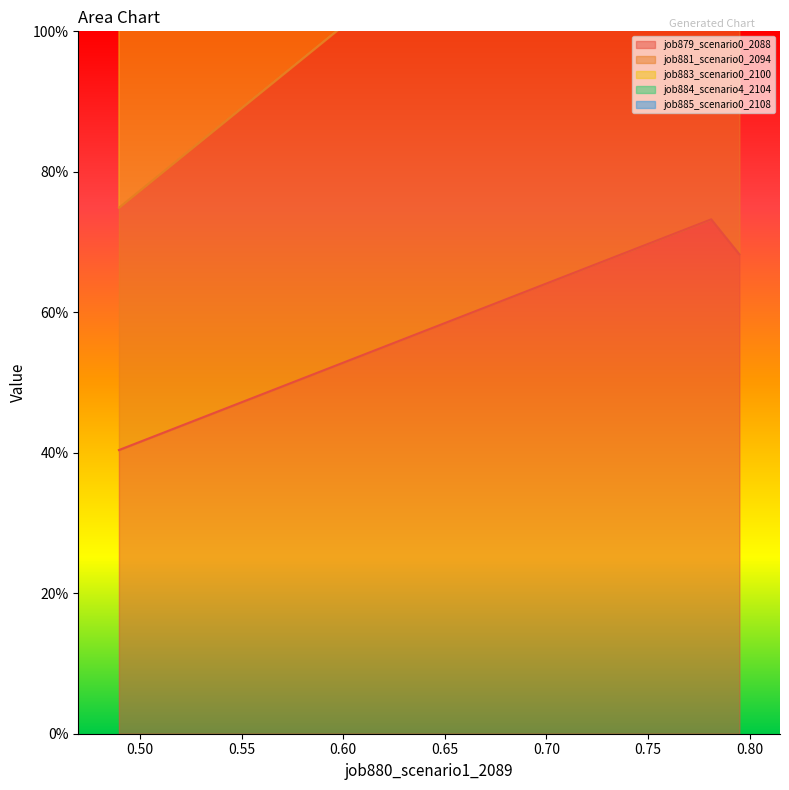

How many data points in job881_scenario0_2094 are less than 1?

1